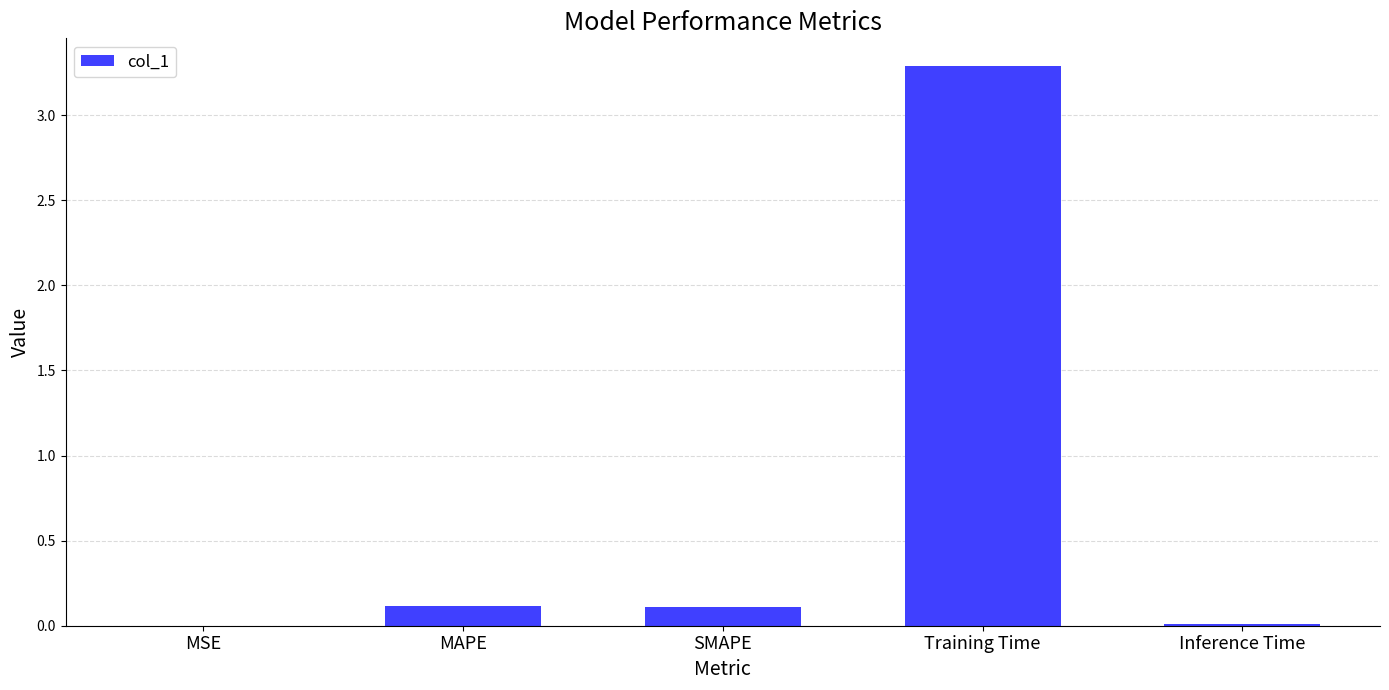

True or false: the data shows 1.8 at Training Time.

False